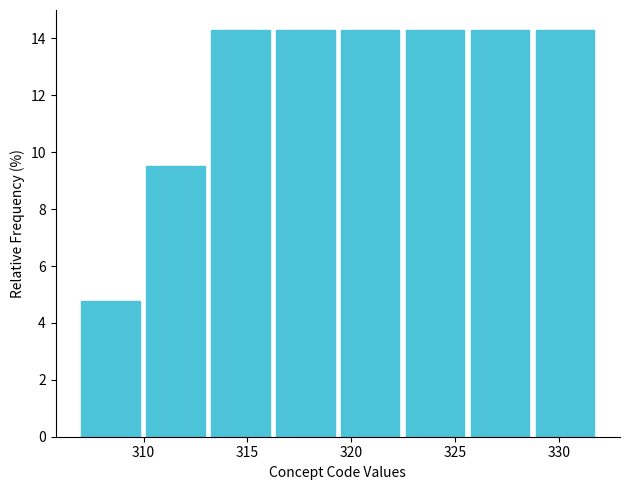

What is the height of the bar covering 313.5 to 316.5 on the x-axis? Neither the bar edges nor the heights are printed on the chart, so give them approximately, as read against the axes.

14.2